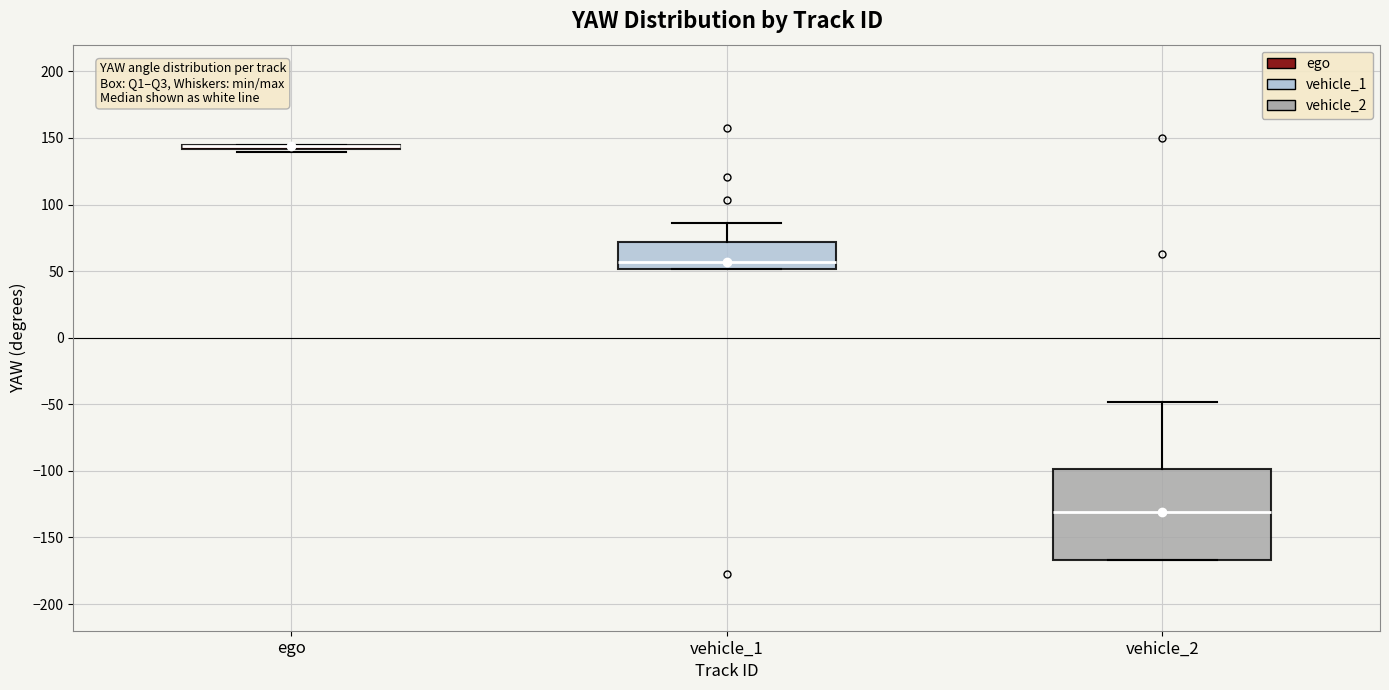

Which box is the tallest, from its lower edge to its upper edge?

vehicle_2